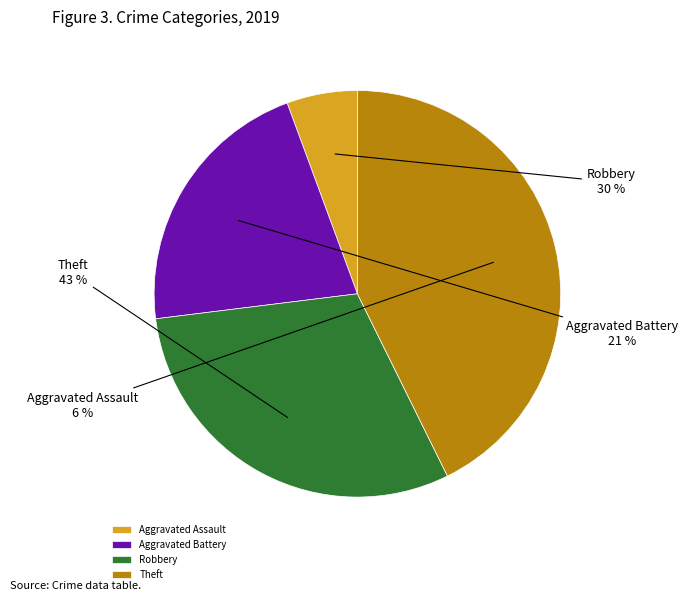

Is there any slice that represents more than half of the pie?

No